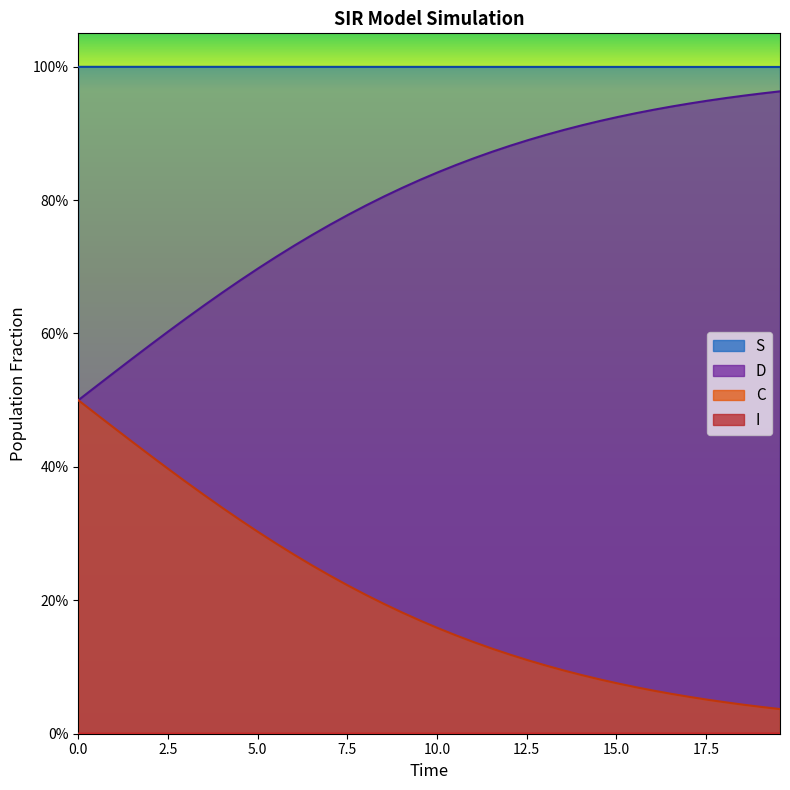

Does the chart have visible grid lines?

No